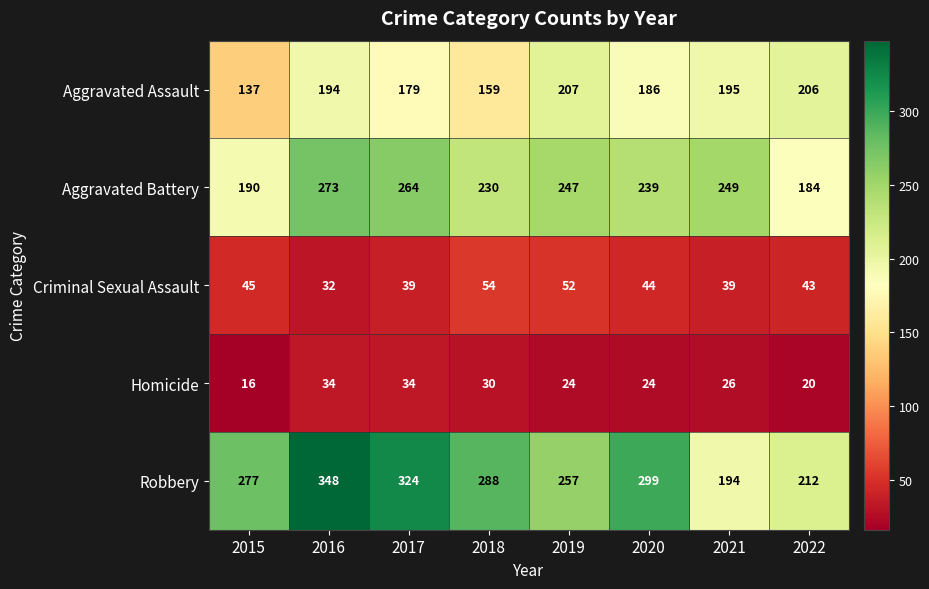

Is it true that Aggravated Assault equals 206 at 2022?

True